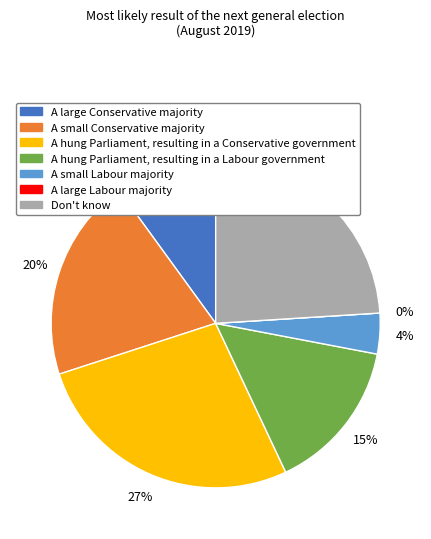

Rank the categories by value from lowest to highest.

A large Labour majority, A small Labour majority, A large Conservative majority, A hung Parliament, resulting in a Labour government, A small Conservative majority, Don't know, A hung Parliament, resulting in a Conservative government